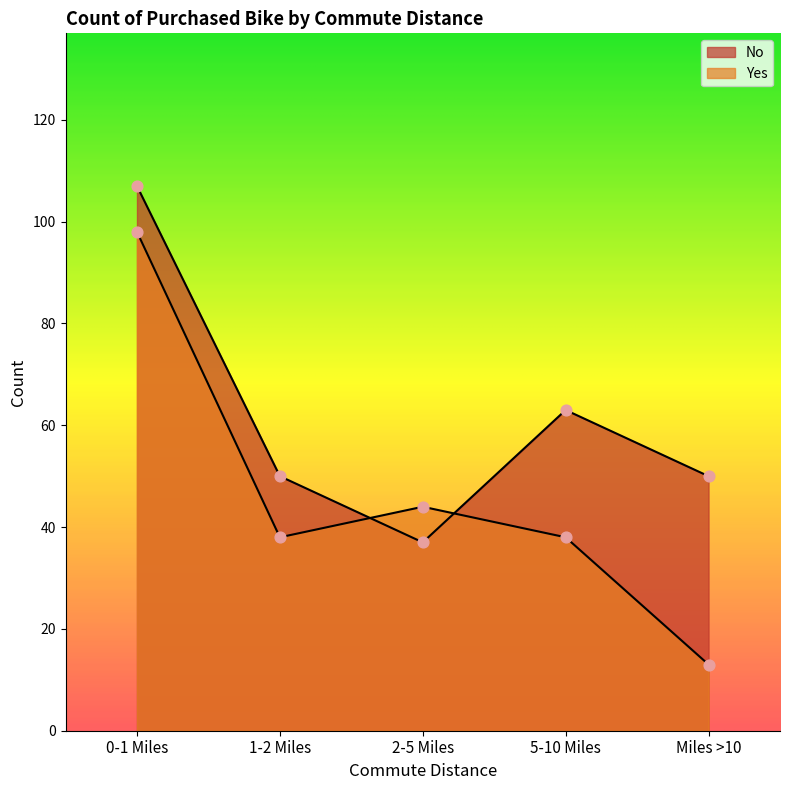

What are all the series names shown in the legend?

No, Yes